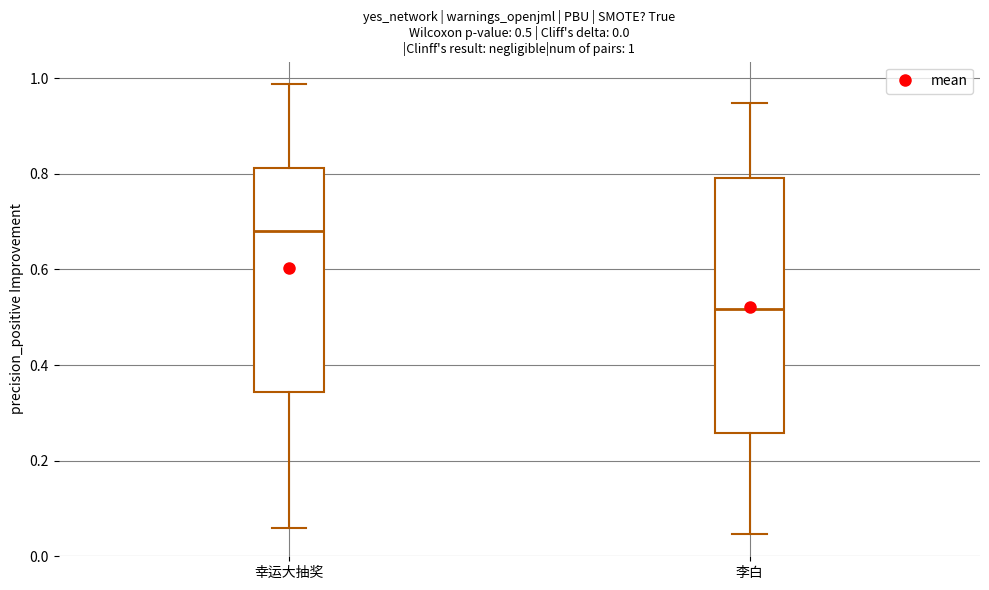

Which box's median line is the highest?

幸运大抽奖